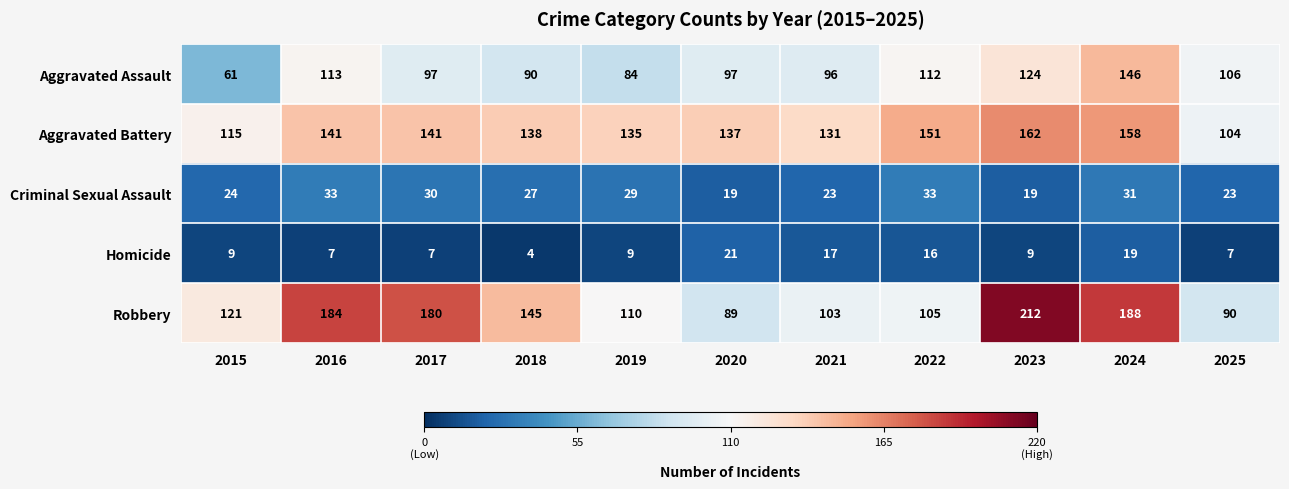

What is the spread (max minus min) of values at 2016?

177